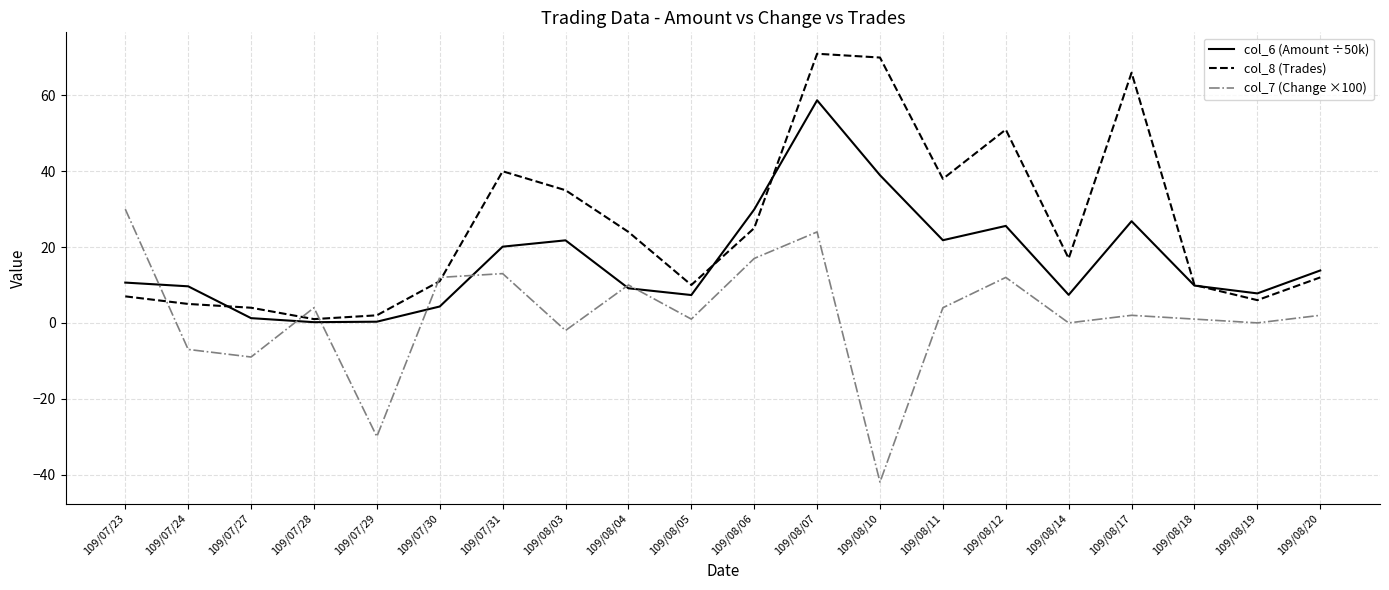

List the series in order of their peak value, highest first.

col_8 (Trades), col_6 (Amount ÷50k), col_7 (Change ×100)